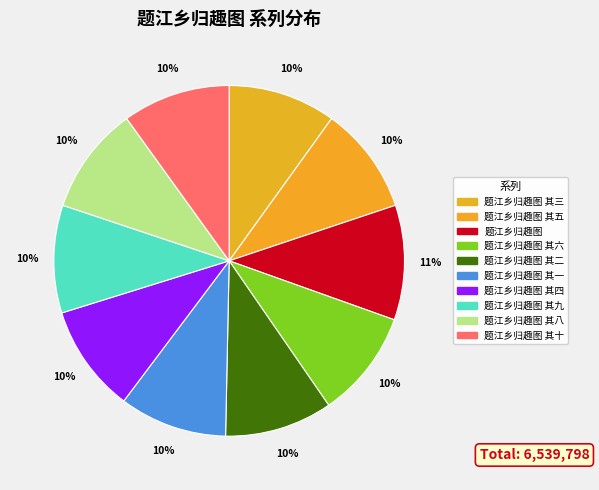

The 题江乡归趣图 其九 slice represents 1% of the pie. True or false?

False